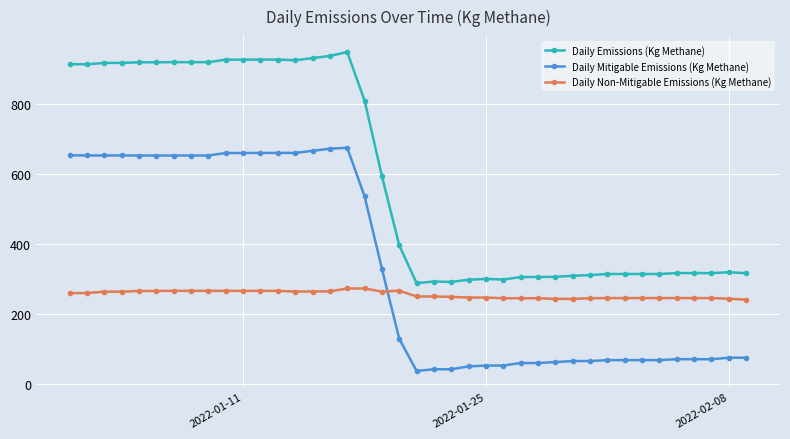

What is the value of the Daily Non-Mitigable Emissions (Kg Methane) point at the 18th from the left?

273.6